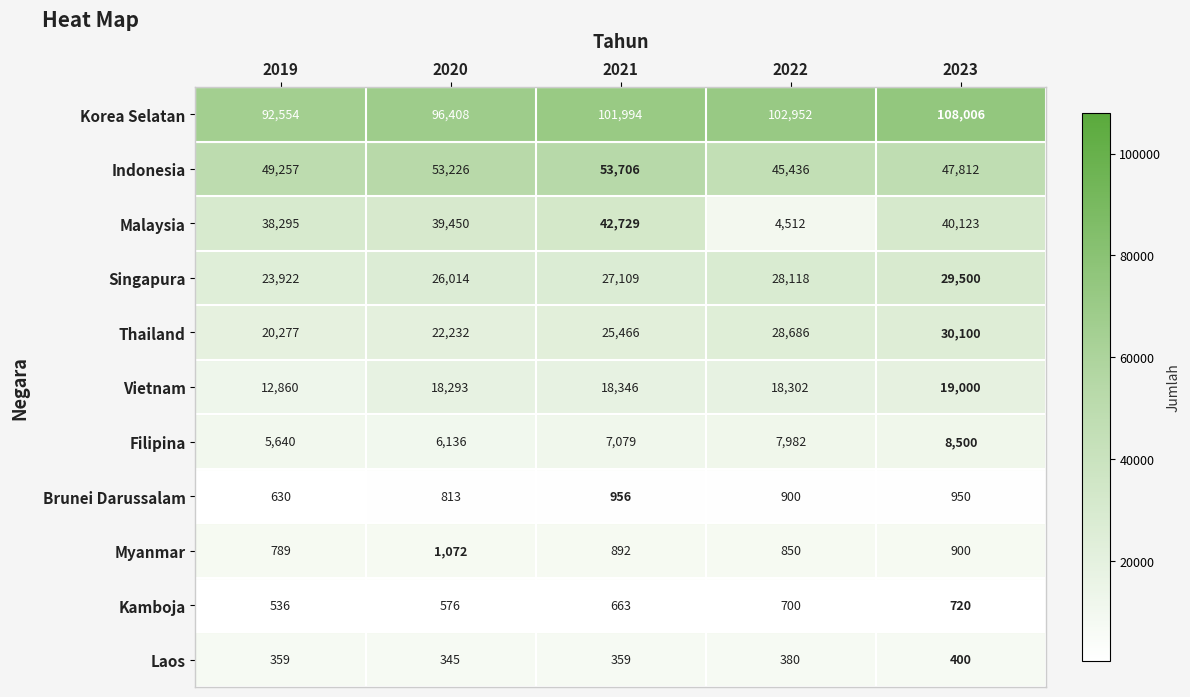

What is the difference between the maximum and second lowest values in the Myanmar series?

222